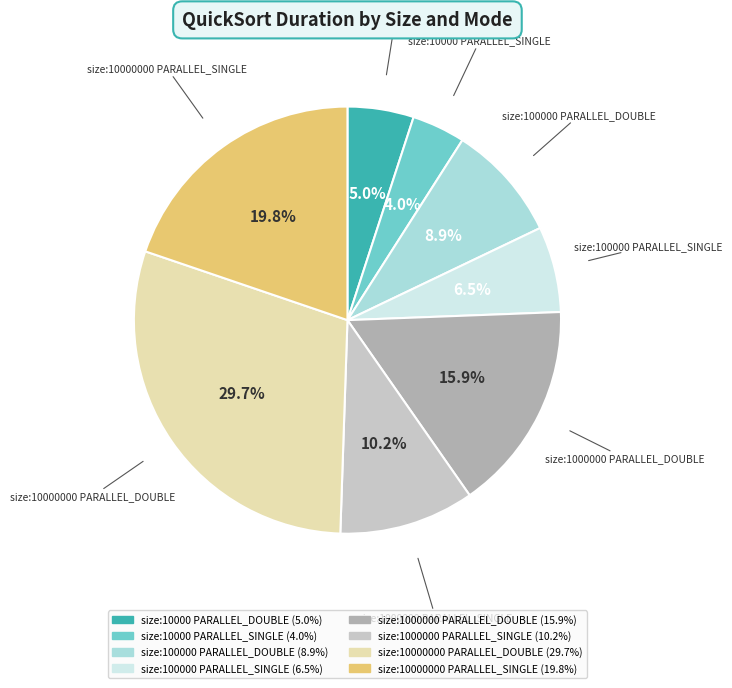

To the nearest percent, what is the average slice percentage?

12%